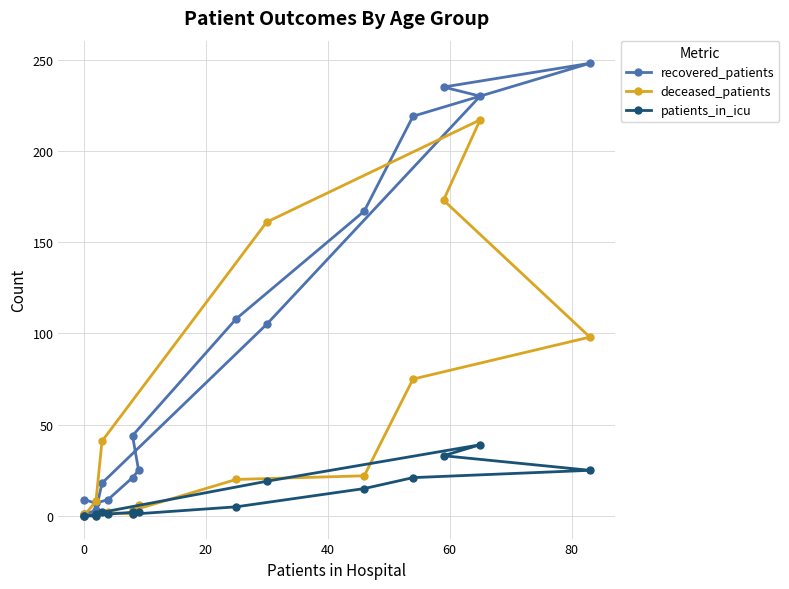

At how many categories does at least one series exceed 103?

7